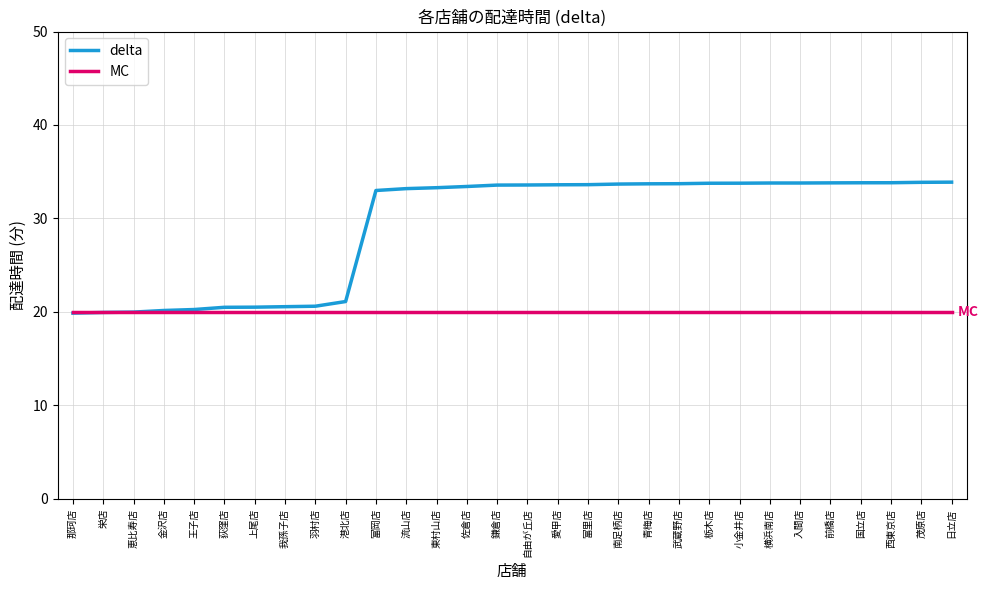

Which series has the widest spread of values?

delta